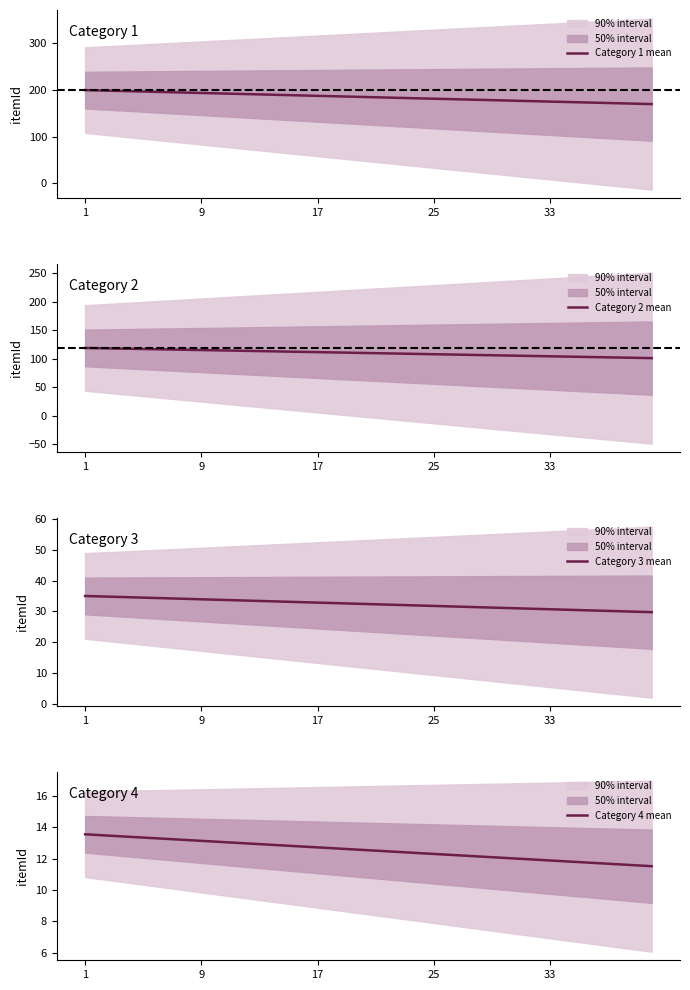

The value of Category 3 mean at 17 is 7.8. True or false?

False